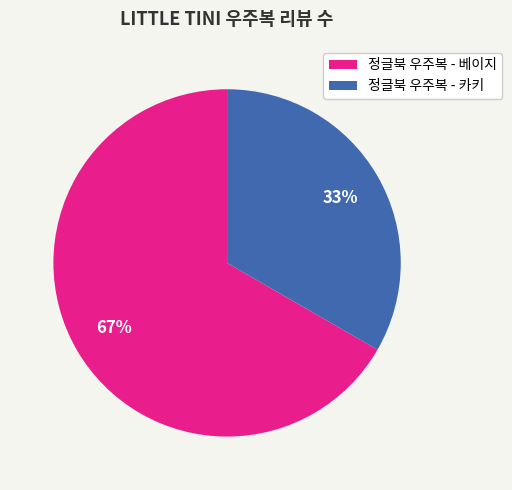

Is there a majority slice in this chart?

Yes